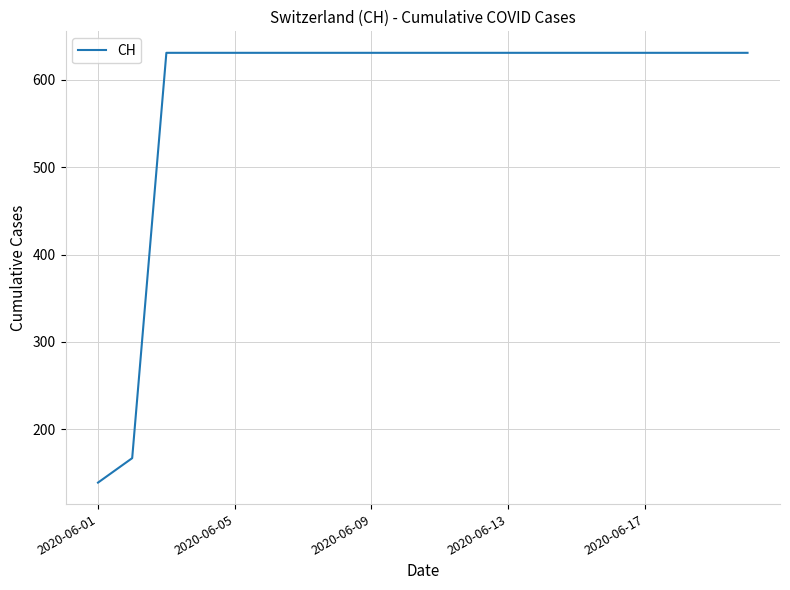

What is the greatest value displayed?

631